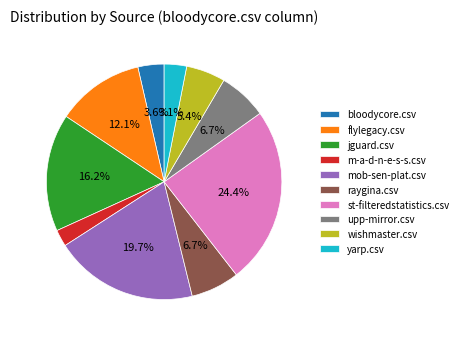

To the nearest percent, what is the difference between the largest and smallest slice percentages?

22%